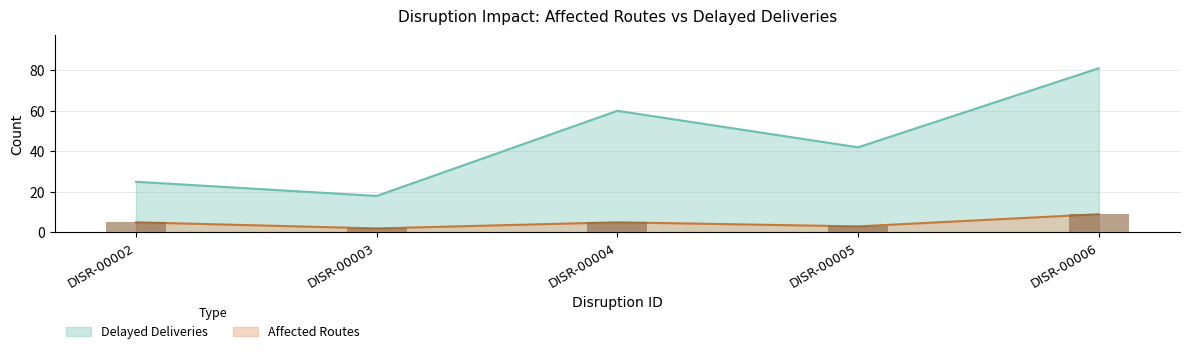

At which label is Affected Routes closest to 5?

DISR-00002